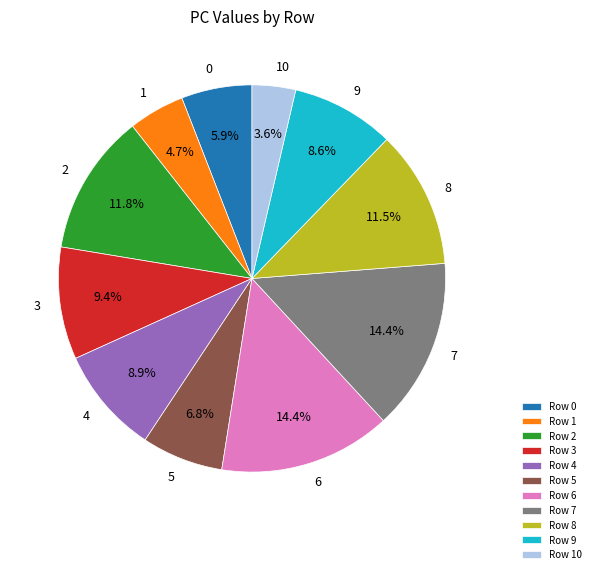

How many segments does this pie chart have?

11